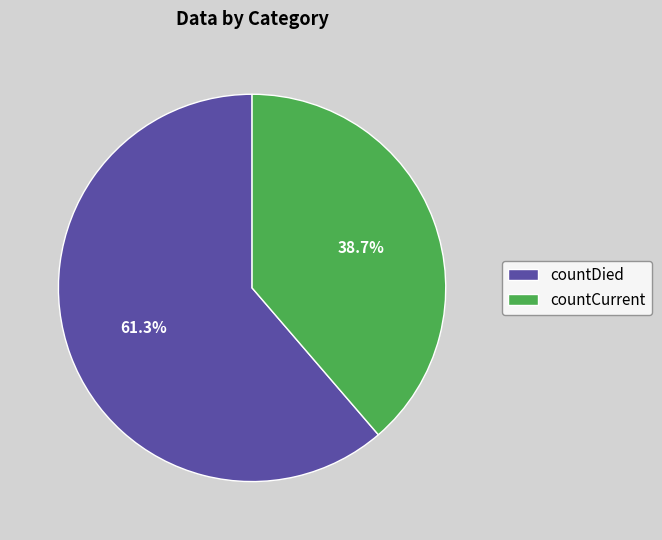

What is the smallest slice in the pie chart?

countCurrent